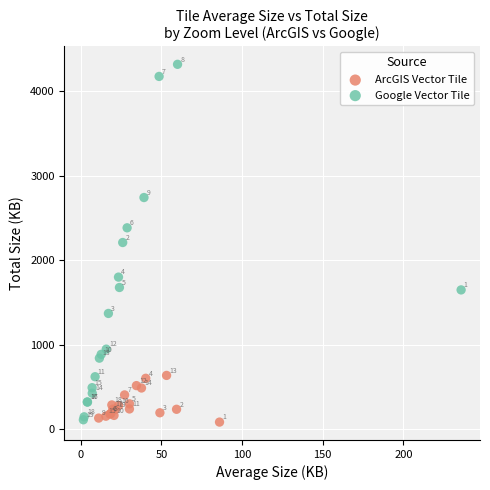

Which series reaches the maximum Y coordinate?

Google Vector Tile